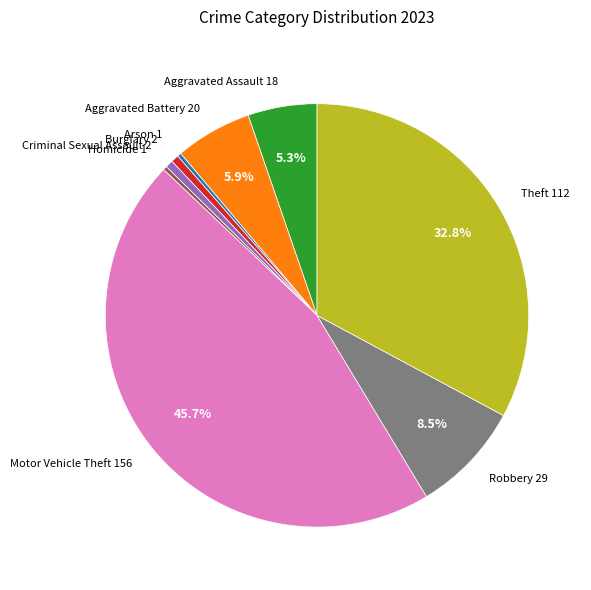

True or false: Motor Vehicle Theft accounts for 46% of the total.

True